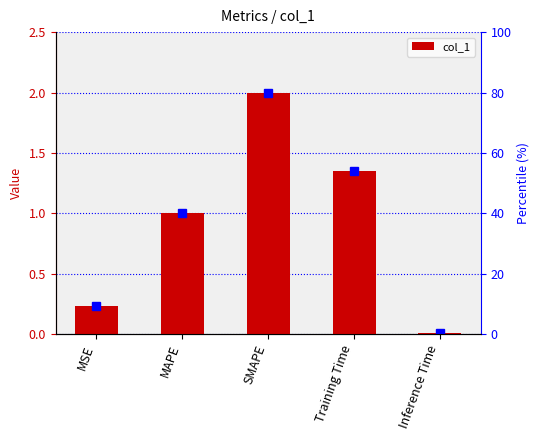

Reading left to right, extract all data points from this chart.

MSE=0.2	MAPE=1.0	SMAPE=2.0	Training Time=1.3	Inference Time=0.0